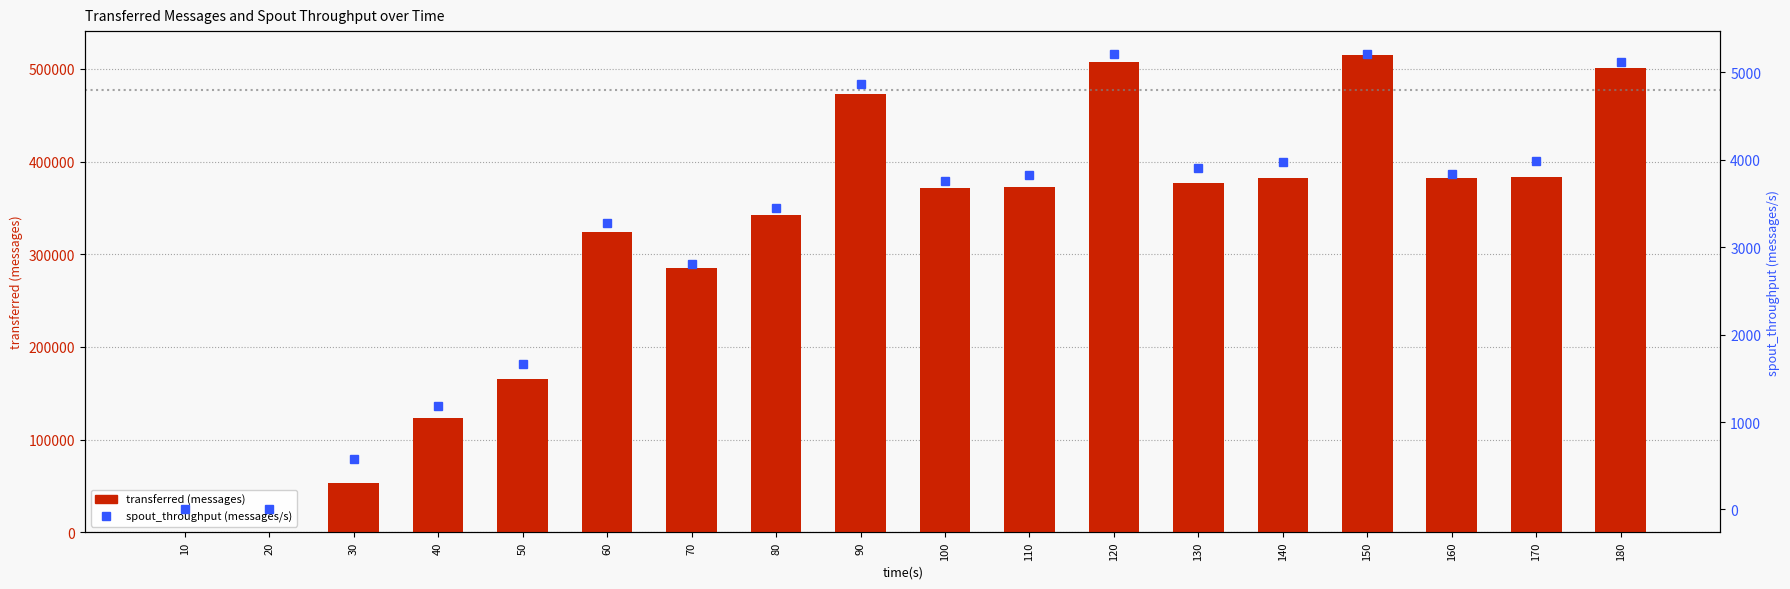

Rank the series by their maximum value, from lowest to highest.

spout_throughput (messages/s), transferred (messages)